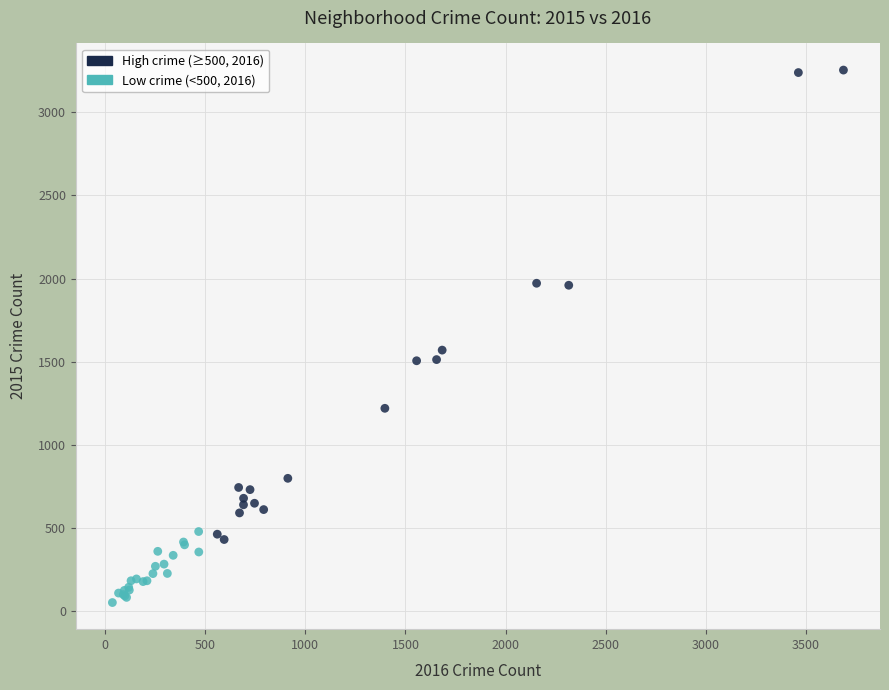

What Y value in the scatter plot is closest to 1653?

1570